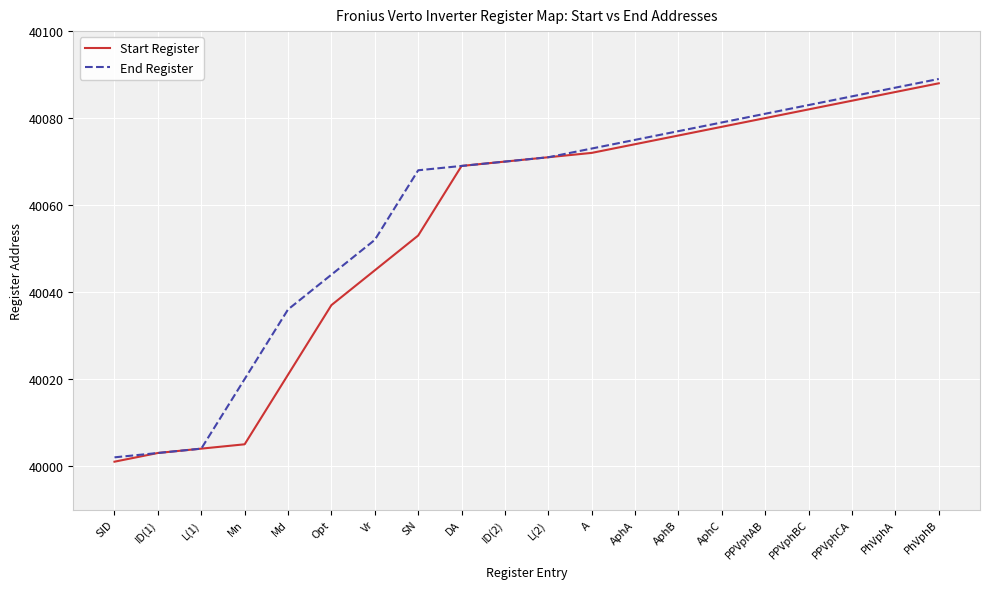

List the series in order of their overall mean, highest first.

End Register, Start Register